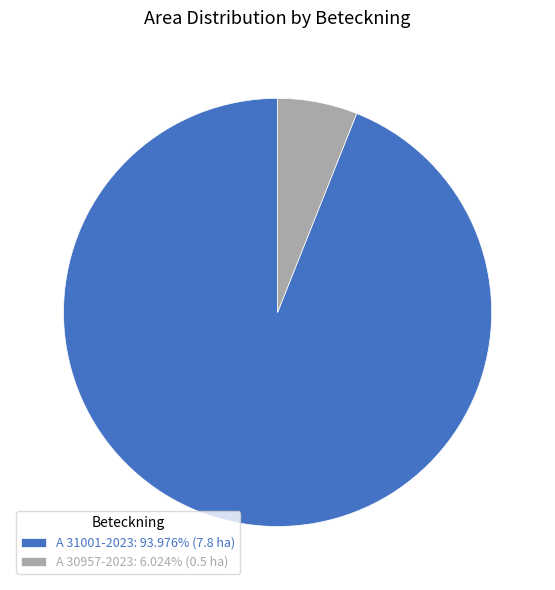

Does A 31001-2023 represent more than half of the total?

Yes